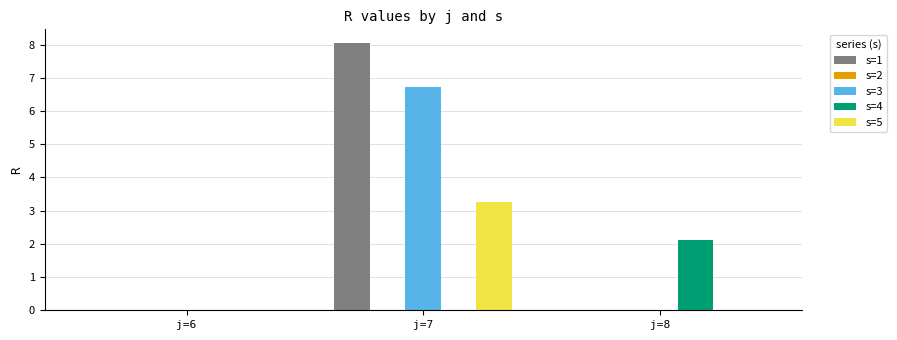

At which category is the sum across all series the highest?

j=7